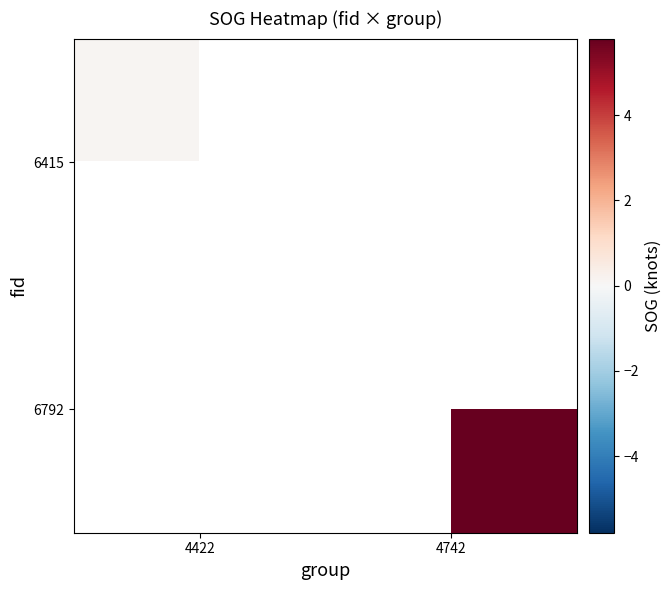

What is the maximum value shown in the chart?

5.8